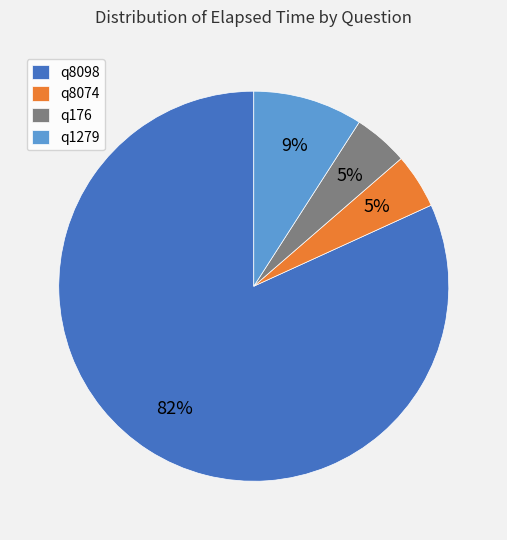

To the nearest percent, what percentage of the pie is q1279?

9%